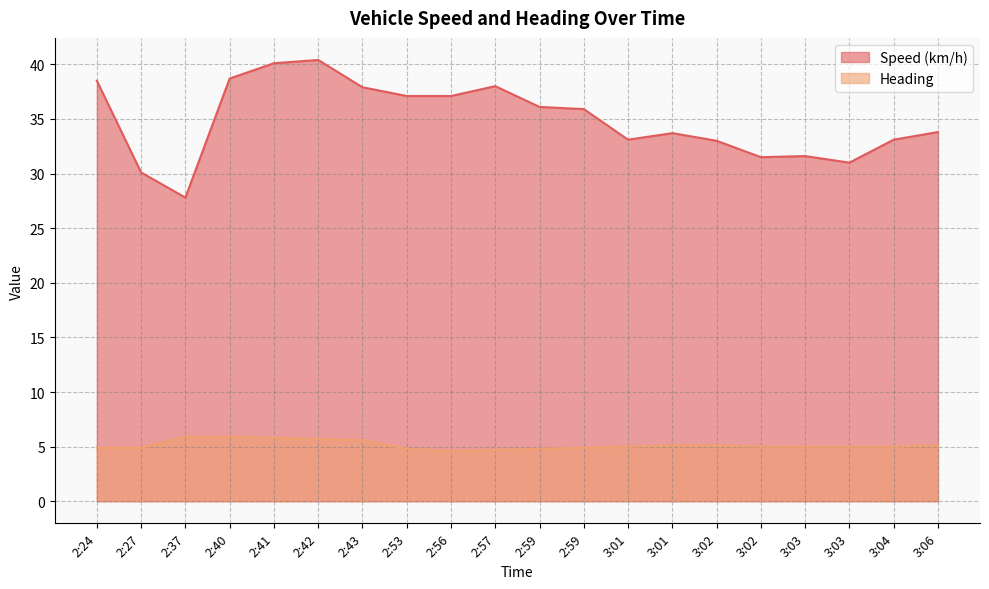

The Heading series shows 5.0 at 3:02. True or false?

True